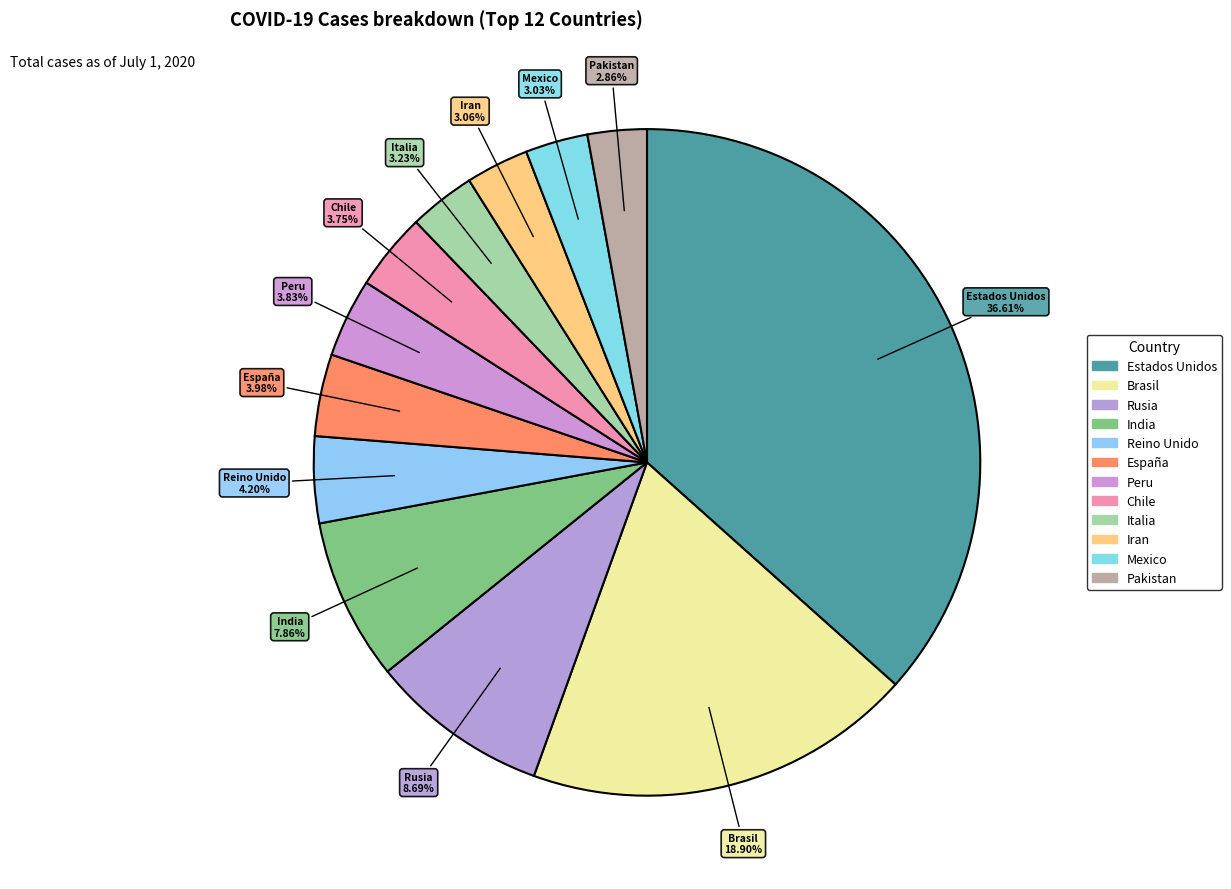

To the nearest percent, what is the combined percentage of España and Chile?

8%